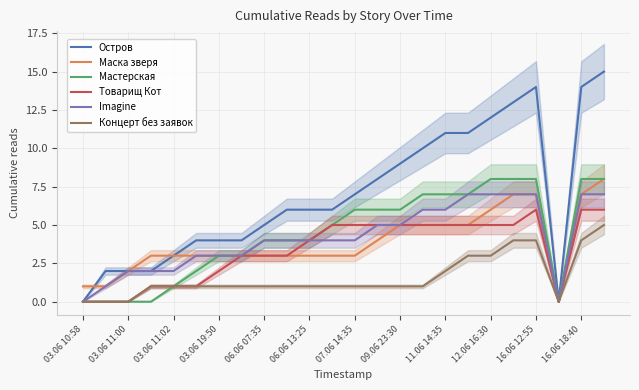

How many positive values does the Товарищ Кот series have?

20